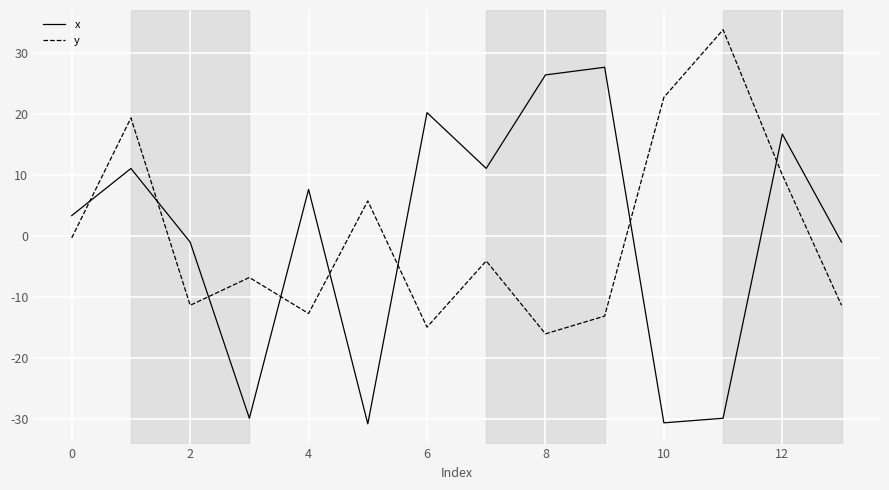

Which series has the widest spread of values?

x